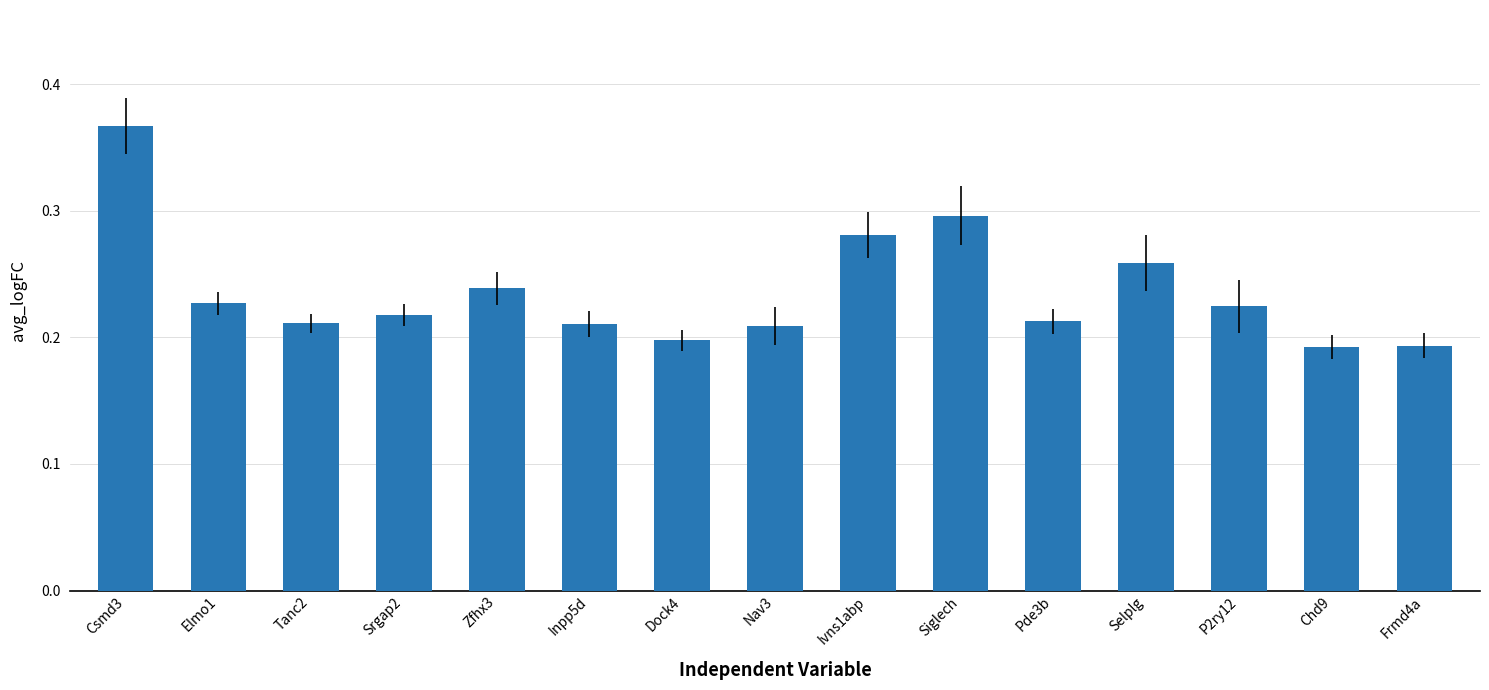

The value at Elmo1 is 0.2. True or false?

True